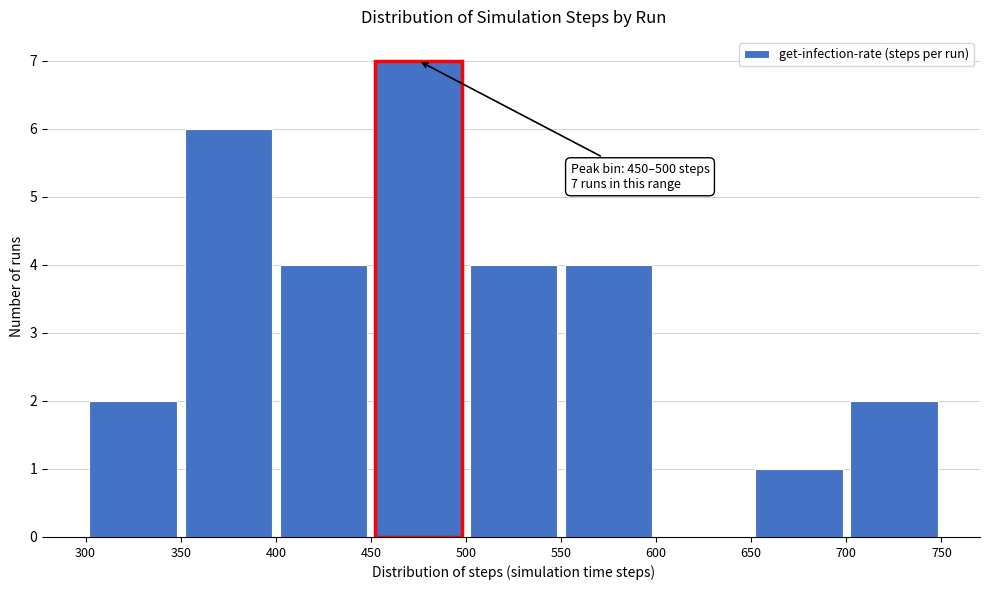

Over which range of the x-axis is the bar tallest?

450 to 500